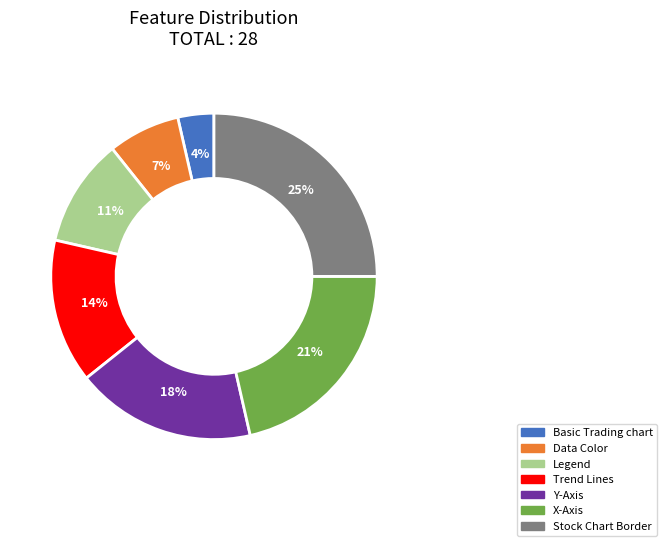

Combined, do Stock Chart Border and Trend Lines account for over 50%?

No